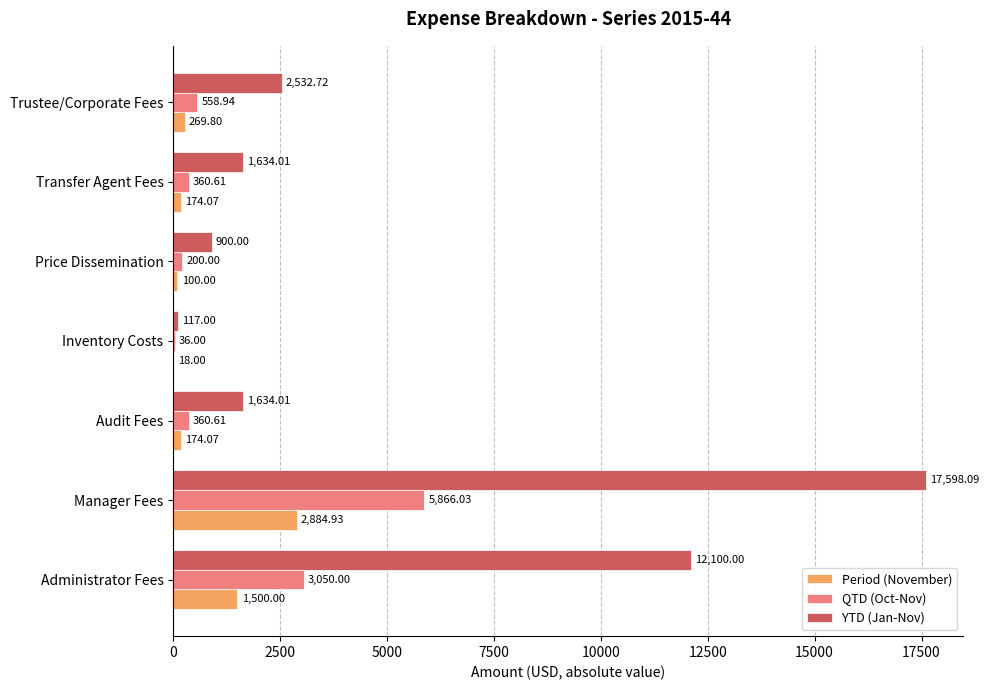

Where is YTD (Jan-Nov) nearest to the value 8857?

Administrator Fees